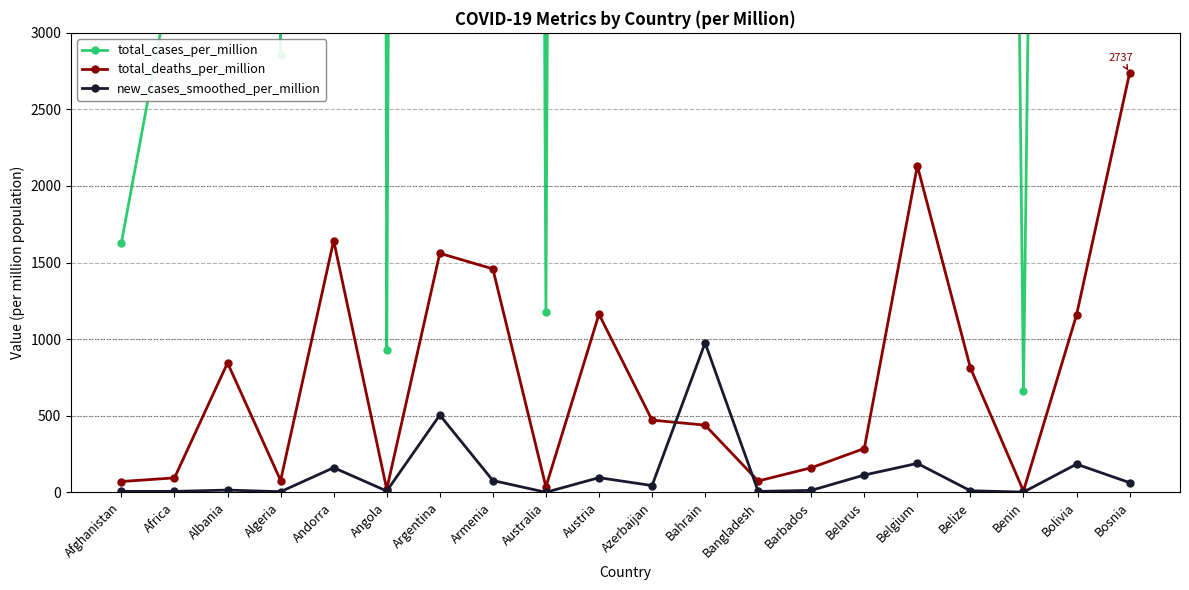

Is the value of new_cases_smoothed_per_million at Bangladesh greater than the value of total_deaths_per_million at Belgium?

No